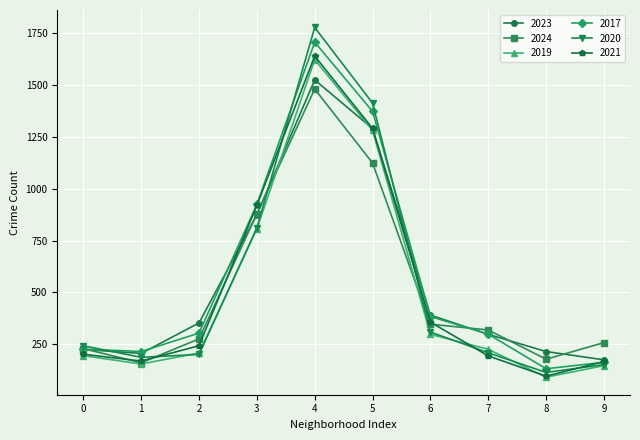

True or false: 2024 and 2020 cross at least once.

True